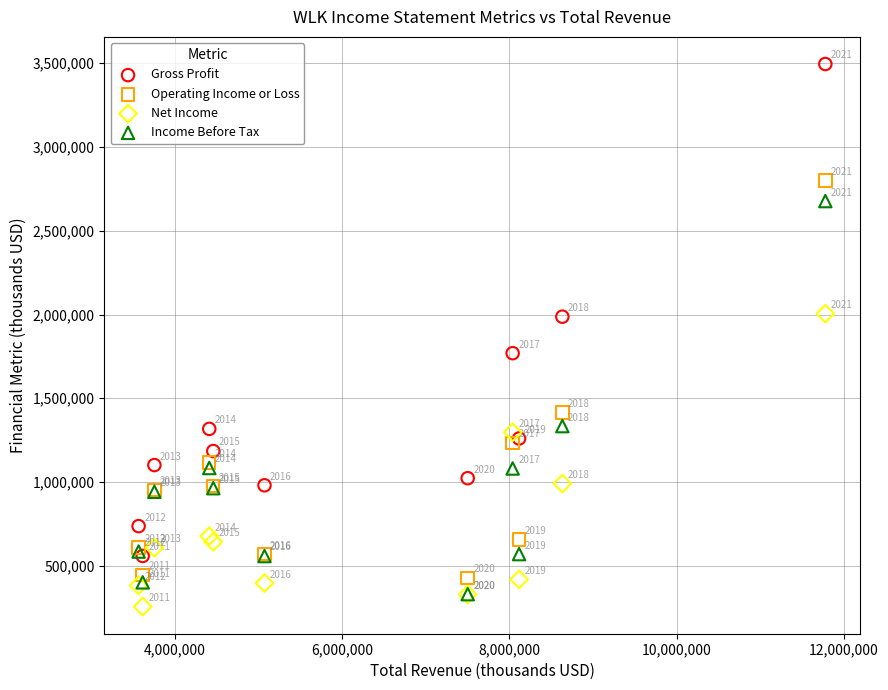

In the Income Before Tax series, what Y value is closest to 1504000?

1334000